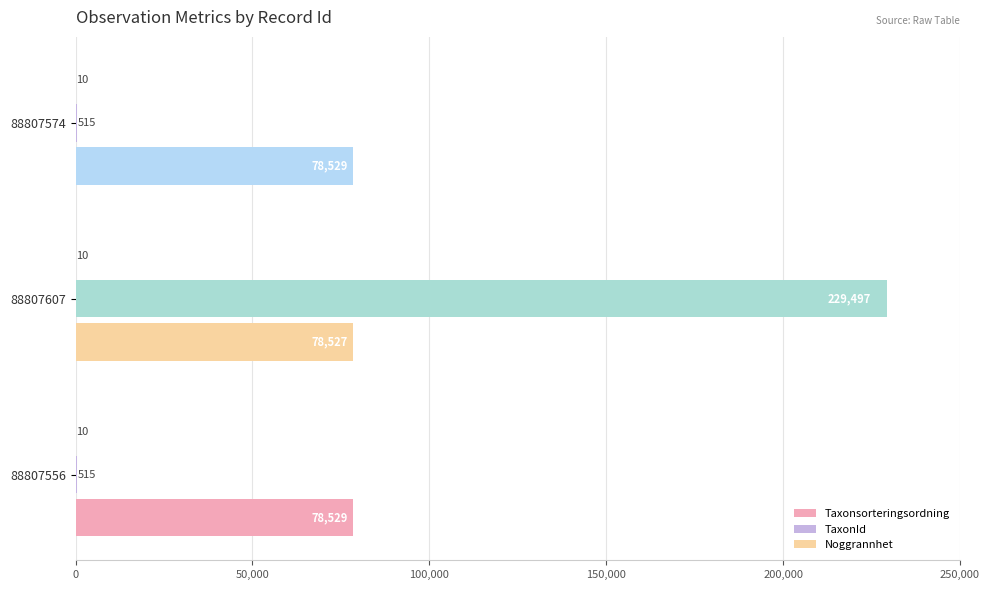

Rank the series by their maximum value, from lowest to highest.

Noggrannhet, Taxonsorteringsordning, TaxonId